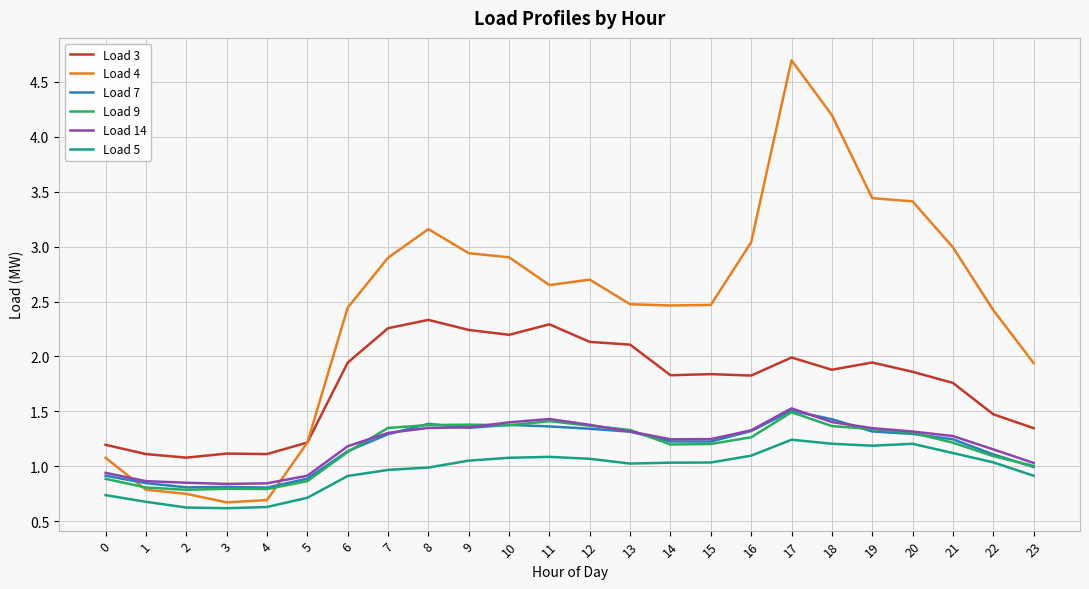

Which series ends up on top after the final intersection of Load 4 and Load 7?

Load 4